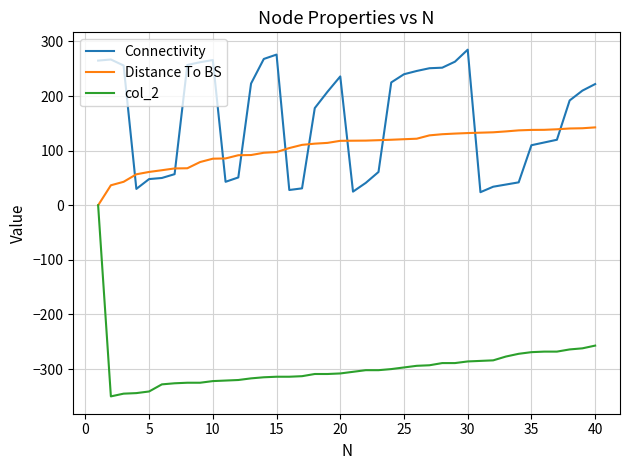

Which series has the largest total across all categories?

Connectivity